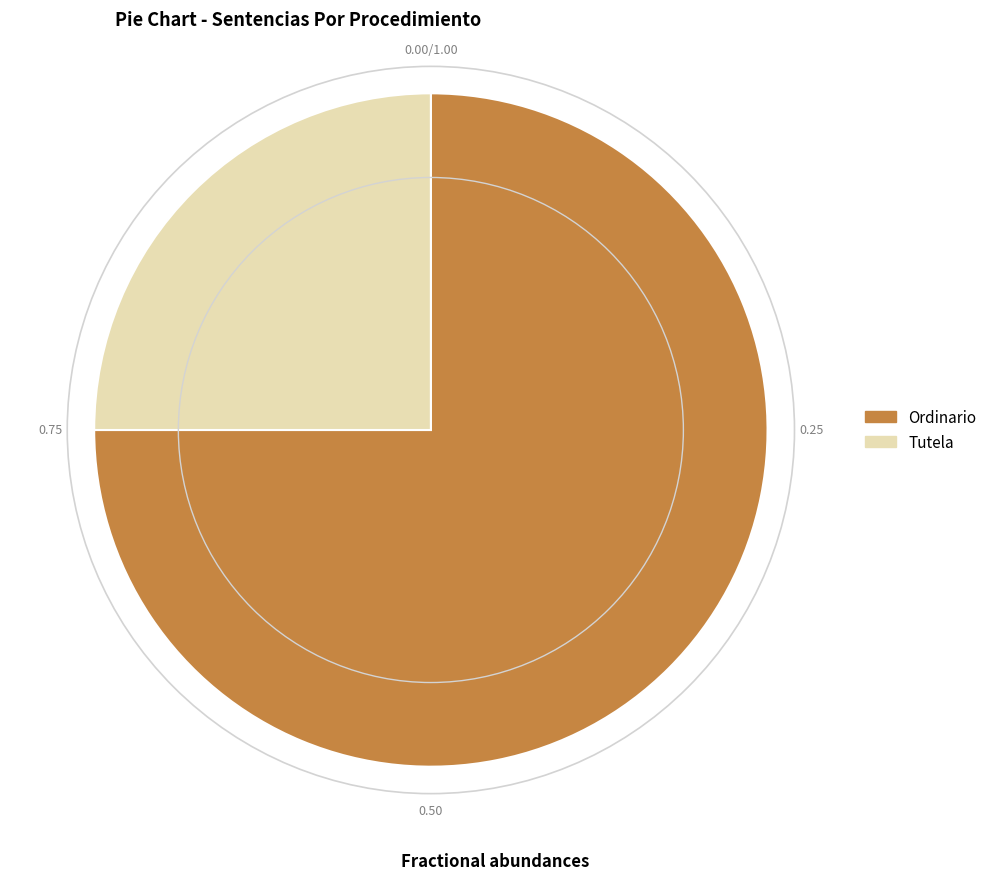

How many segments does this pie chart have?

2